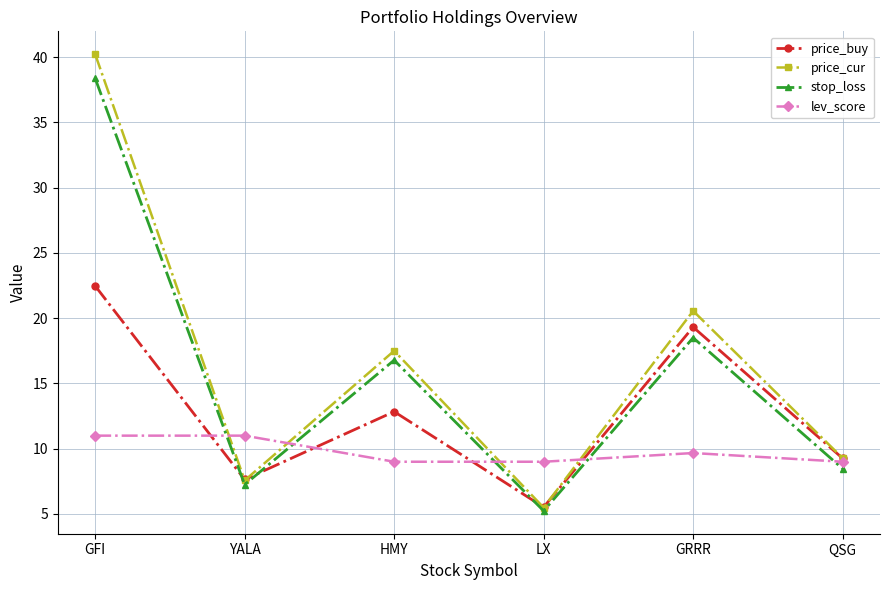

How many values in the stop_loss series exceed 16?

3